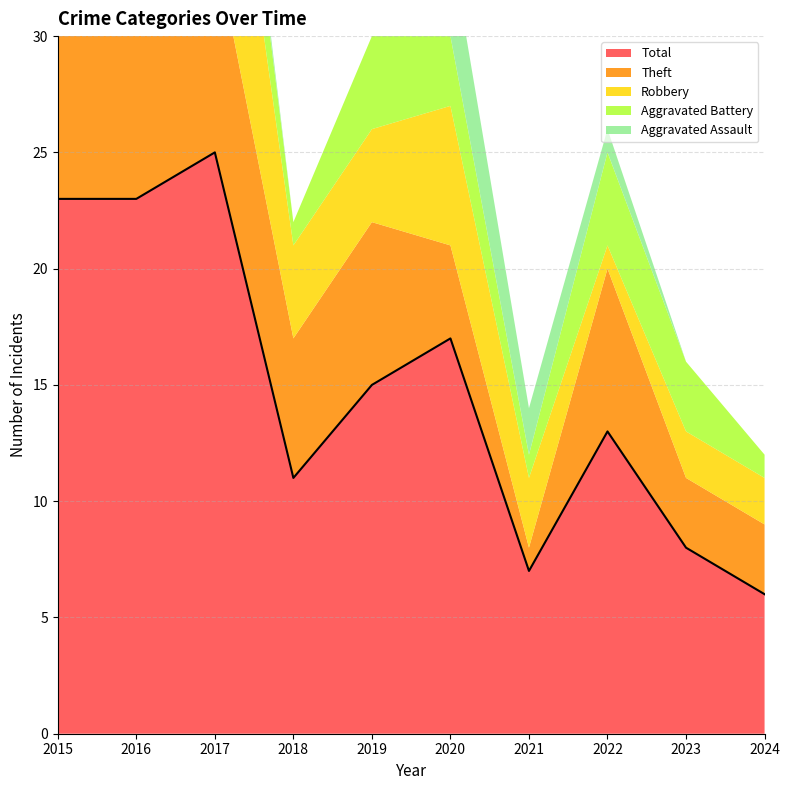

What are all the series names shown in the legend?

Aggravated Assault, Aggravated Battery, Robbery, Theft, Total